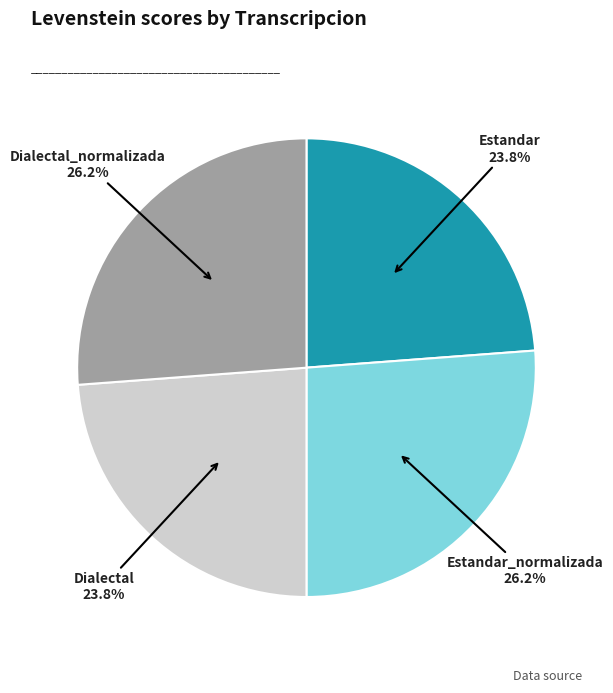

Combined, what portion of the pie is Estandar and Dialectal?

47.6%